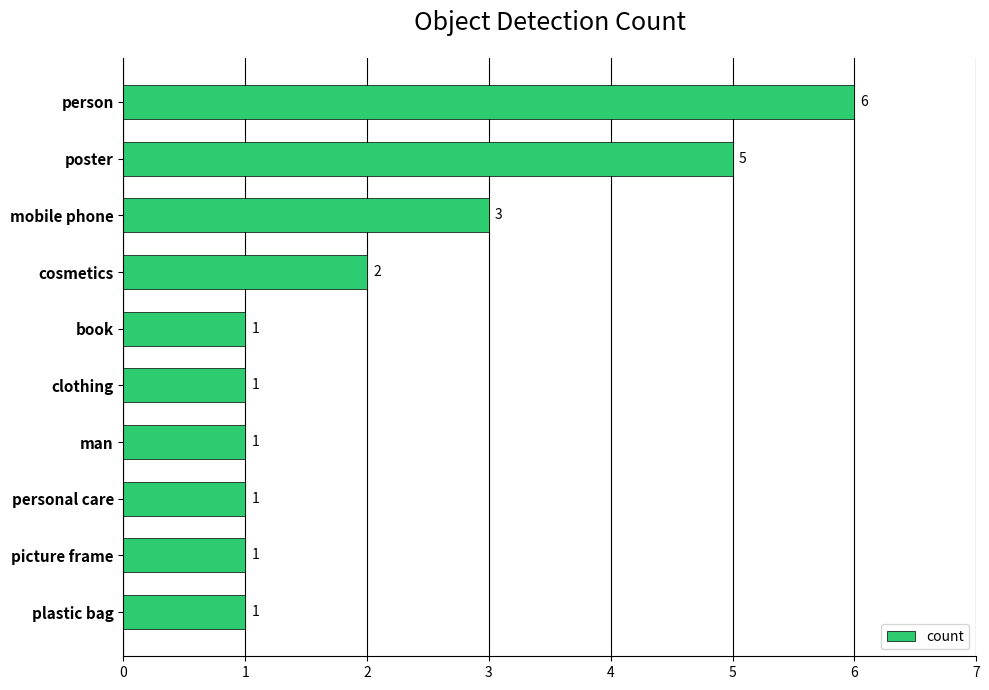

Reading top to bottom, transcribe all the data shown in this chart.

6	5	3	2	1	1	1	1	1	1